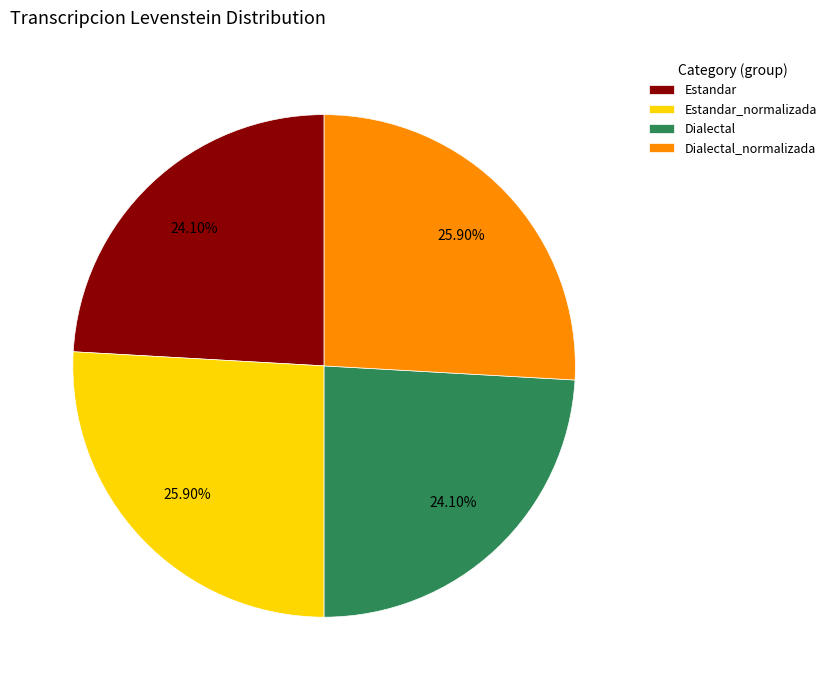

To the nearest percent, what percentage of the pie is Dialectal_normalizada?

26%